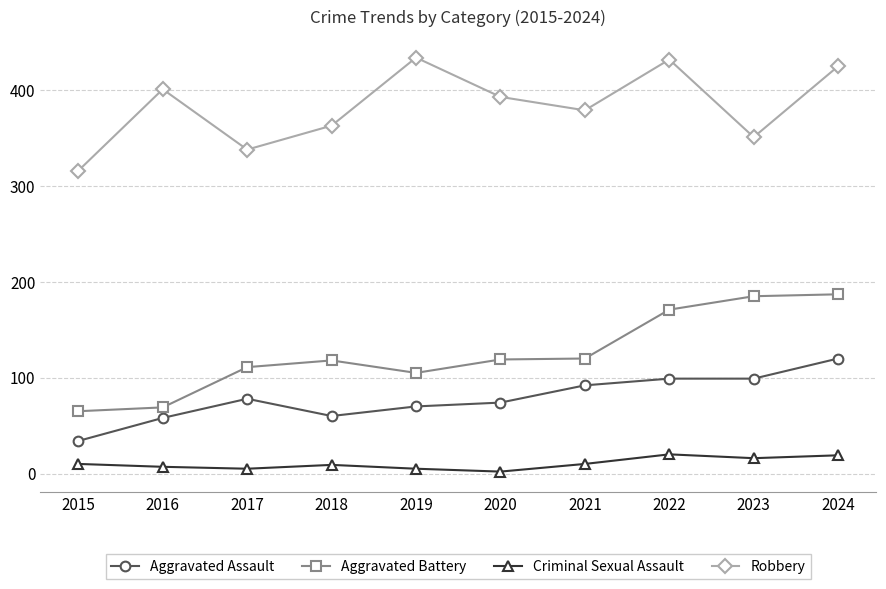

Which series has the largest total across all categories?

Robbery